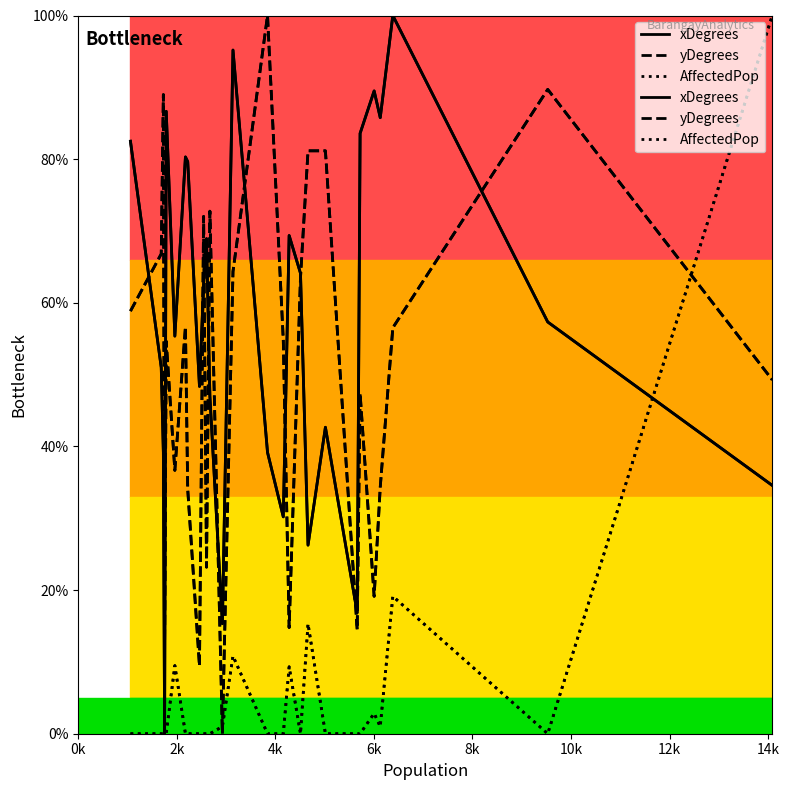

The xDegrees series shows 113.7 at 8k. True or false?

False